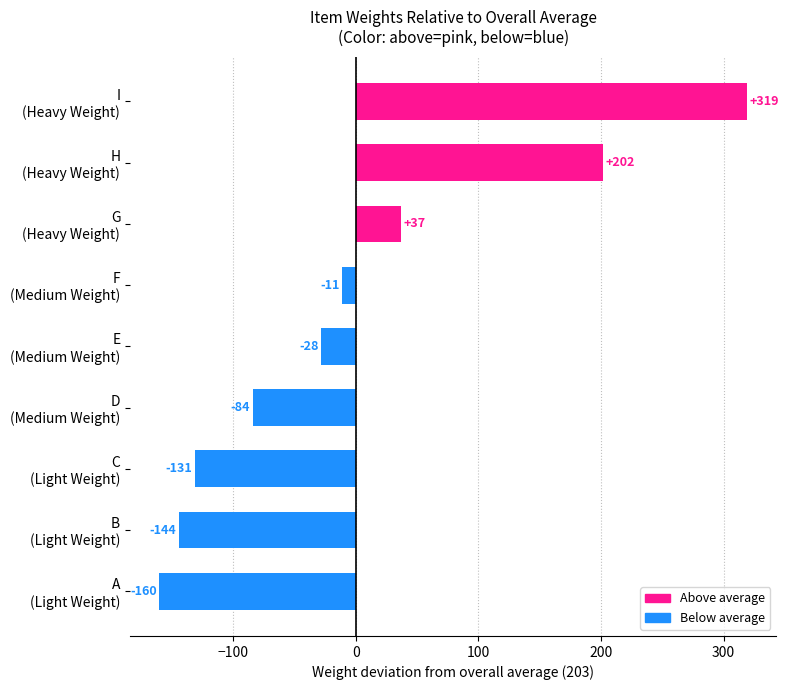

What is the maximum value shown in the chart?

319